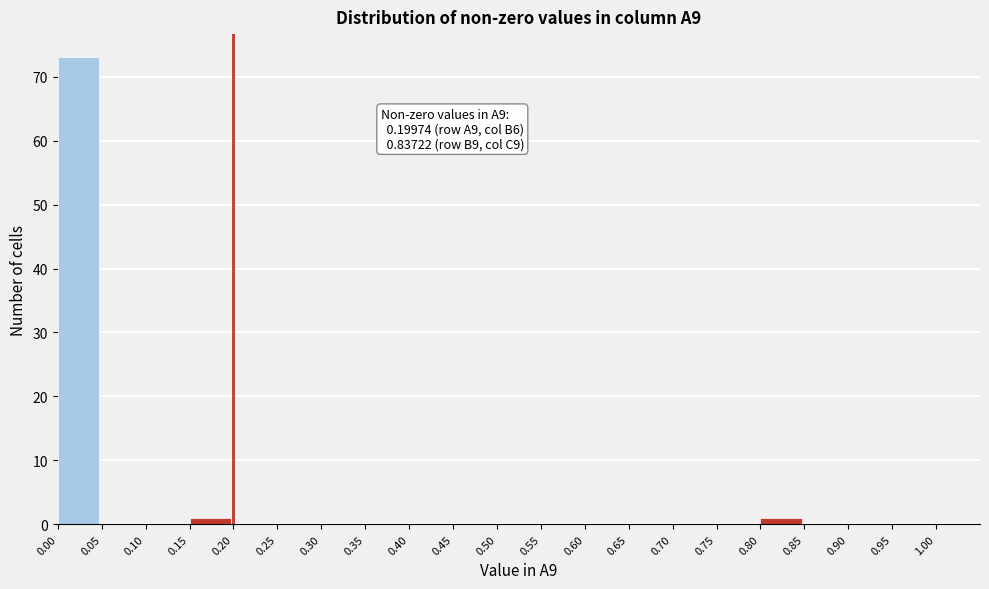

Over which range of the x-axis is the bar tallest?

0.00 to 0.05